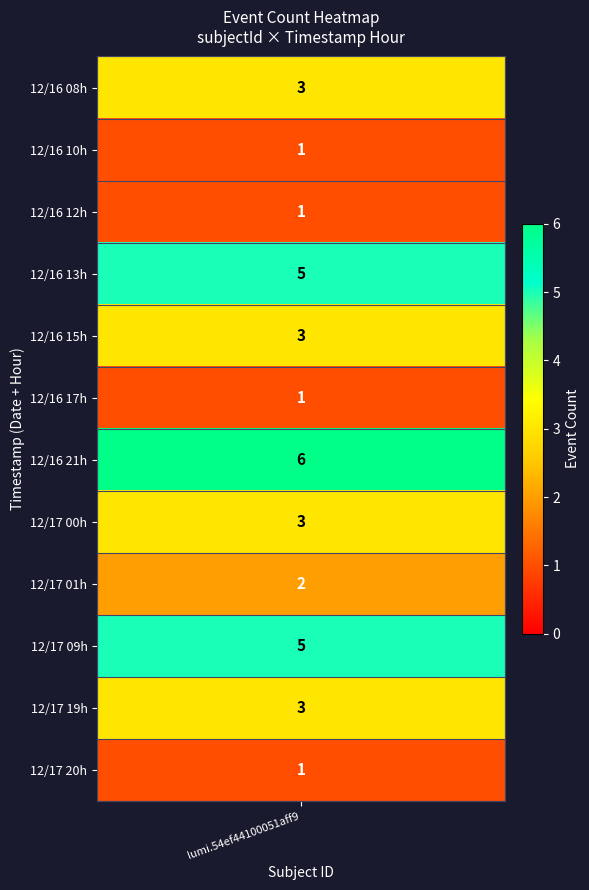

Which has a higher value, 23 or 10?

23